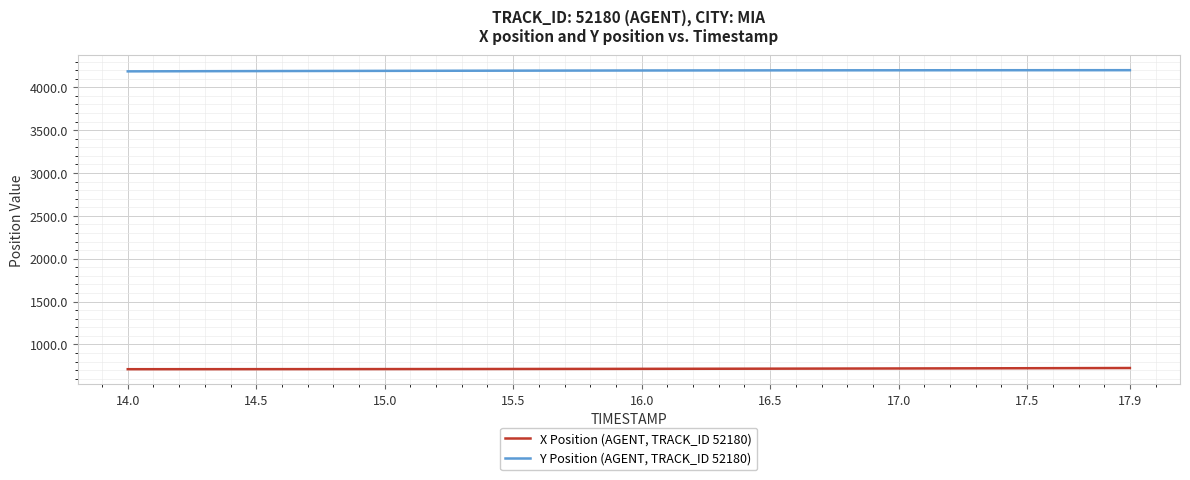

What is the maximum value for Y Position (AGENT, TRACK_ID 52180)?

4199.7